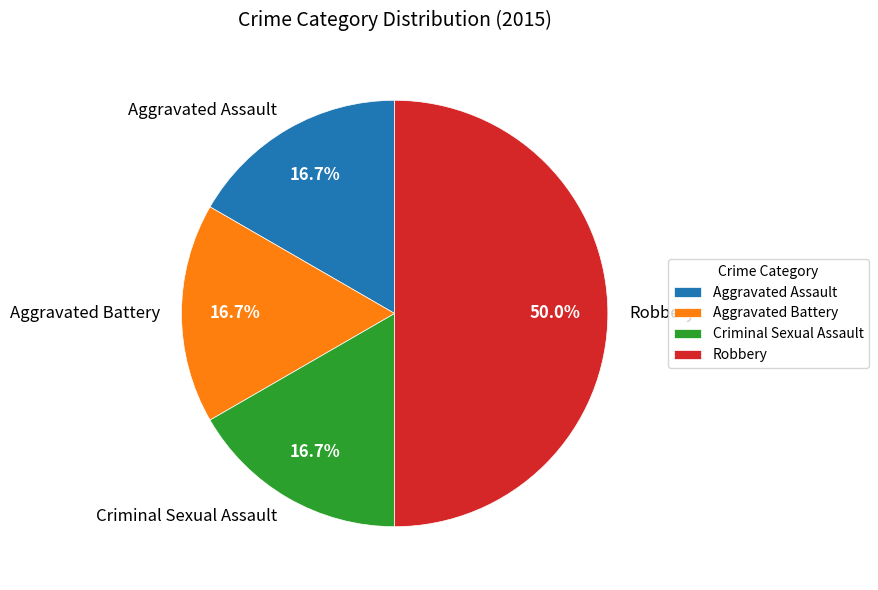

Is it true that Aggravated Assault is 17% of the pie?

True